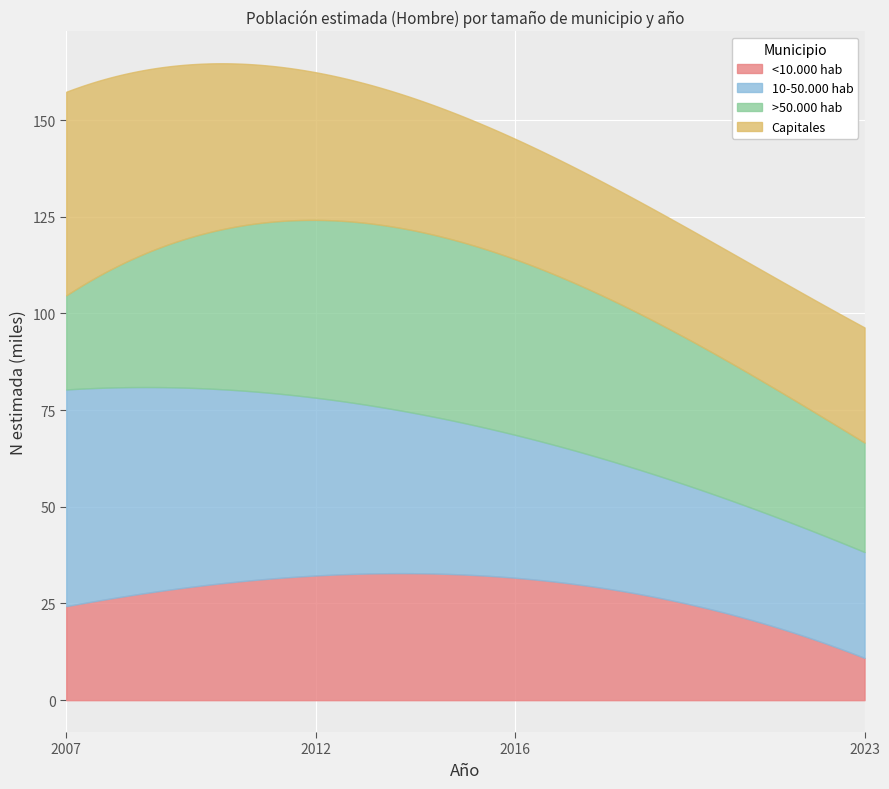

Reading right to left, list all the values displayed in this chart.

N estimada Hombre: 157307	52650	24327	56030	24300
N estimada 2012 Hombre: 162350	38172	45972	45971	32236
N estimada 2016 Hombre: 145123	31119	45410	36943	31651
N estimada 2023 Hombre: 96365	29764	28298	27380	10922